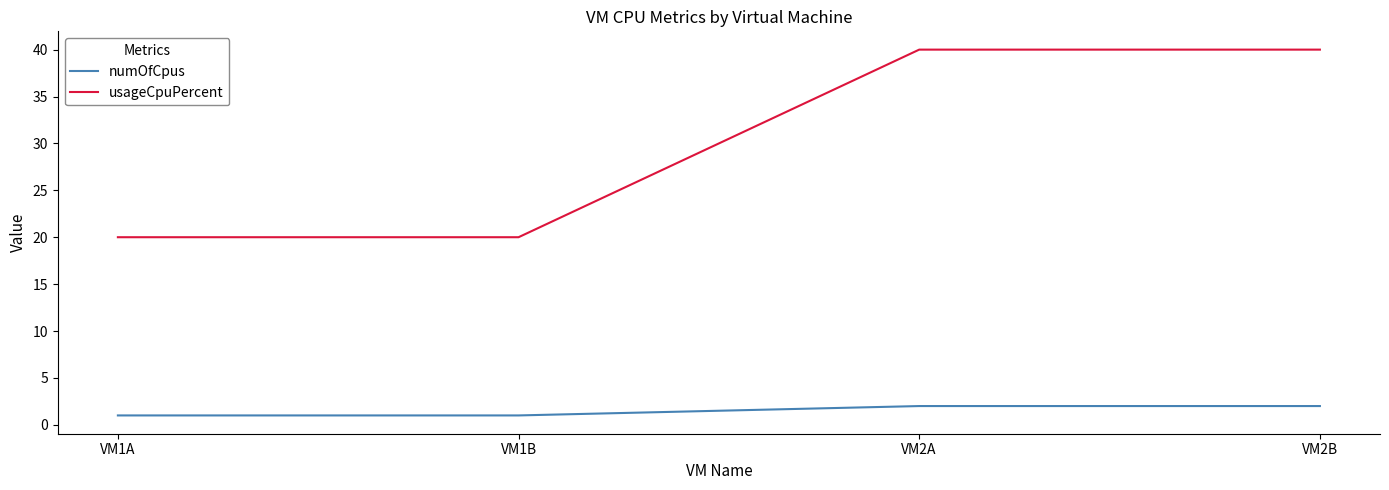

Is this an area chart (filled region under the line)?

No